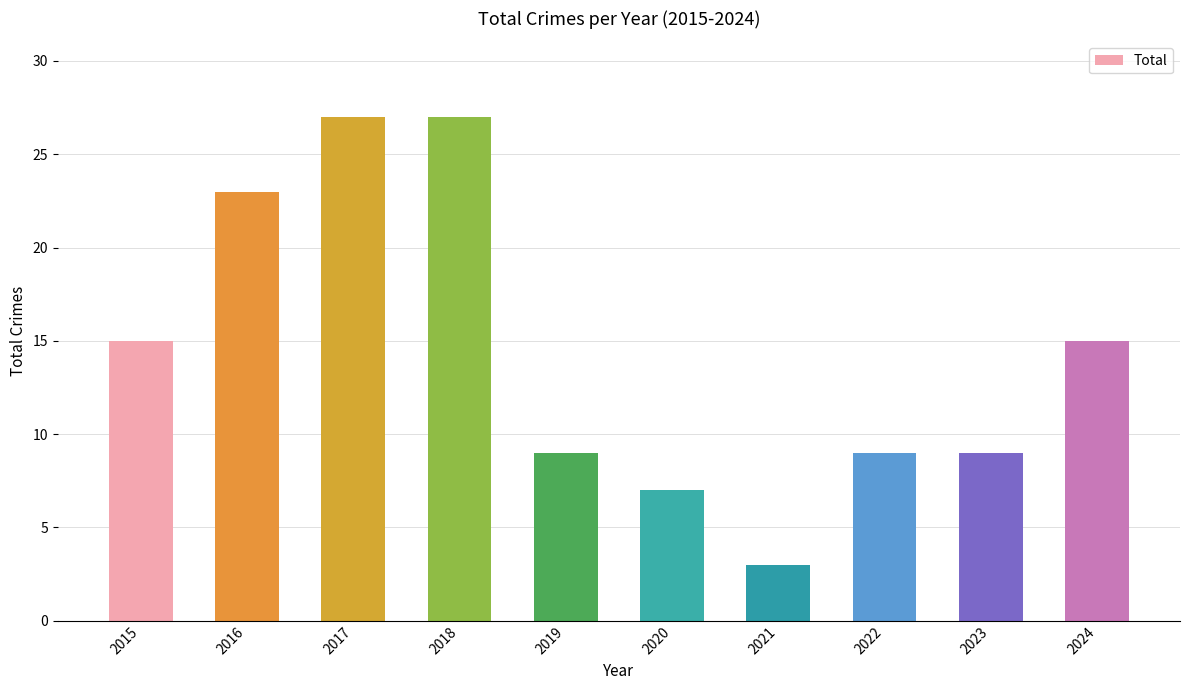

What is the value of the 10th bar from the left?

15